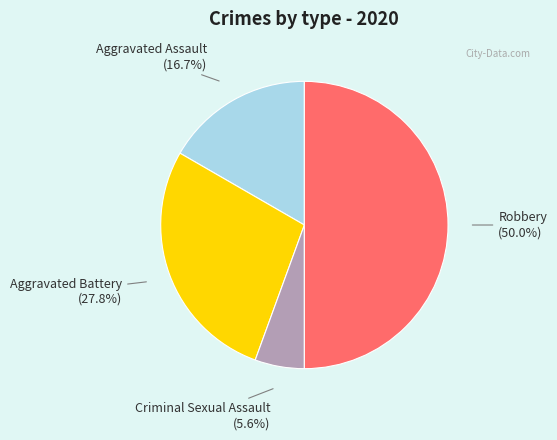

The Aggravated Battery slice represents 17% of the pie. True or false?

False